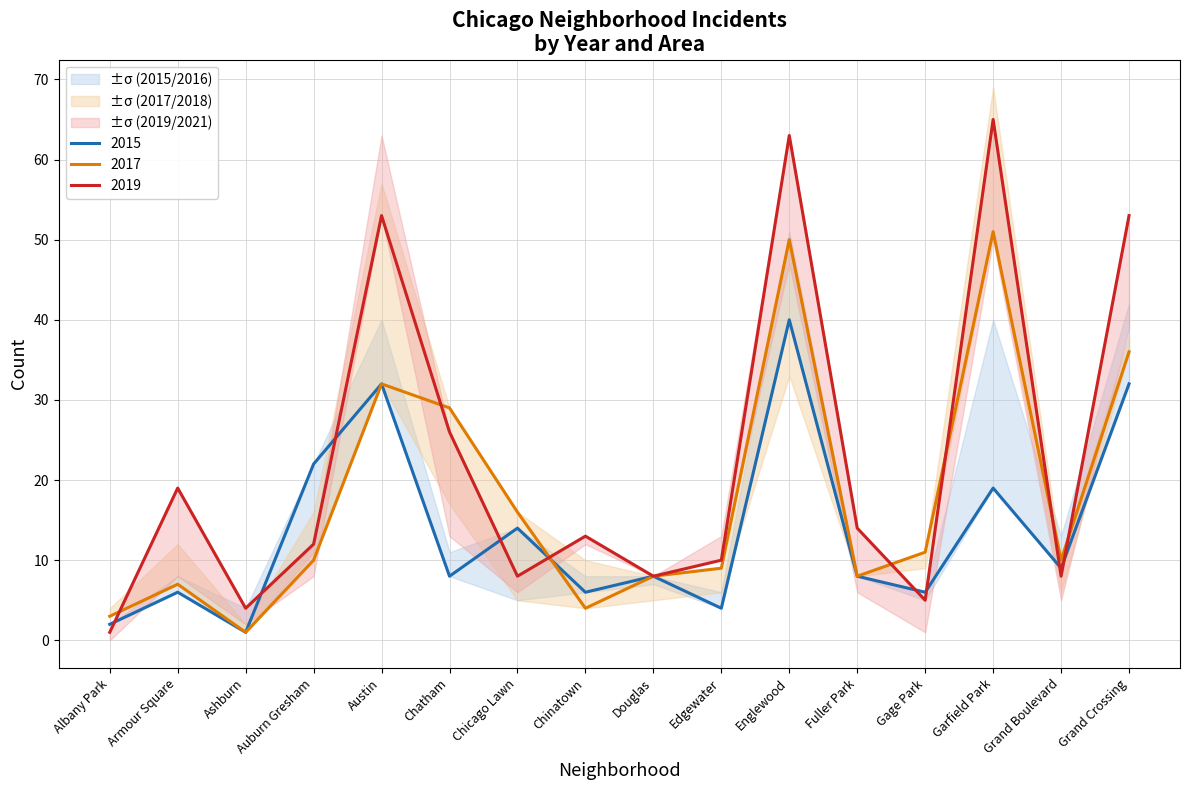

What is the value of the 2019 point at the 10th from the left?

10